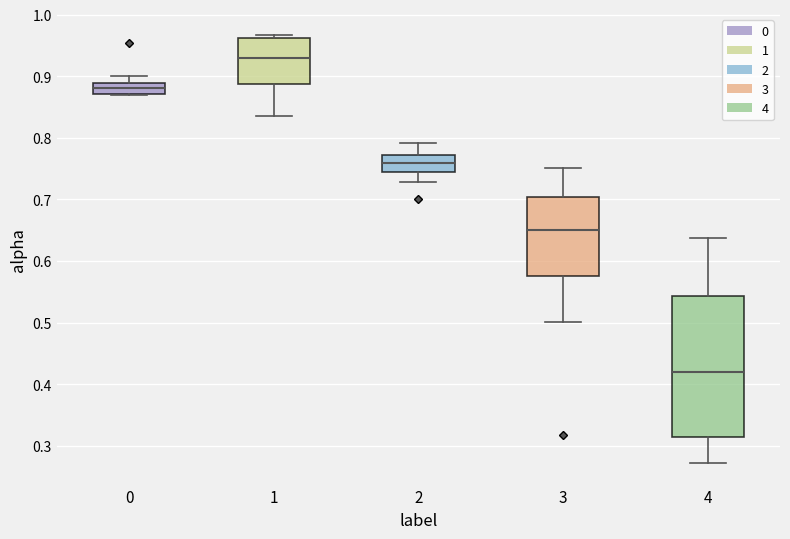

Which box has the lowest median line?

4